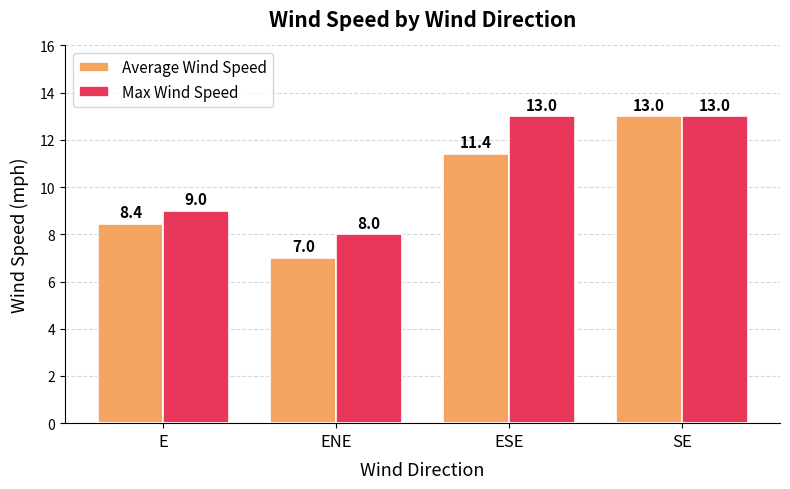

The value of Average Wind Speed at ENE is 7.0. True or false?

True